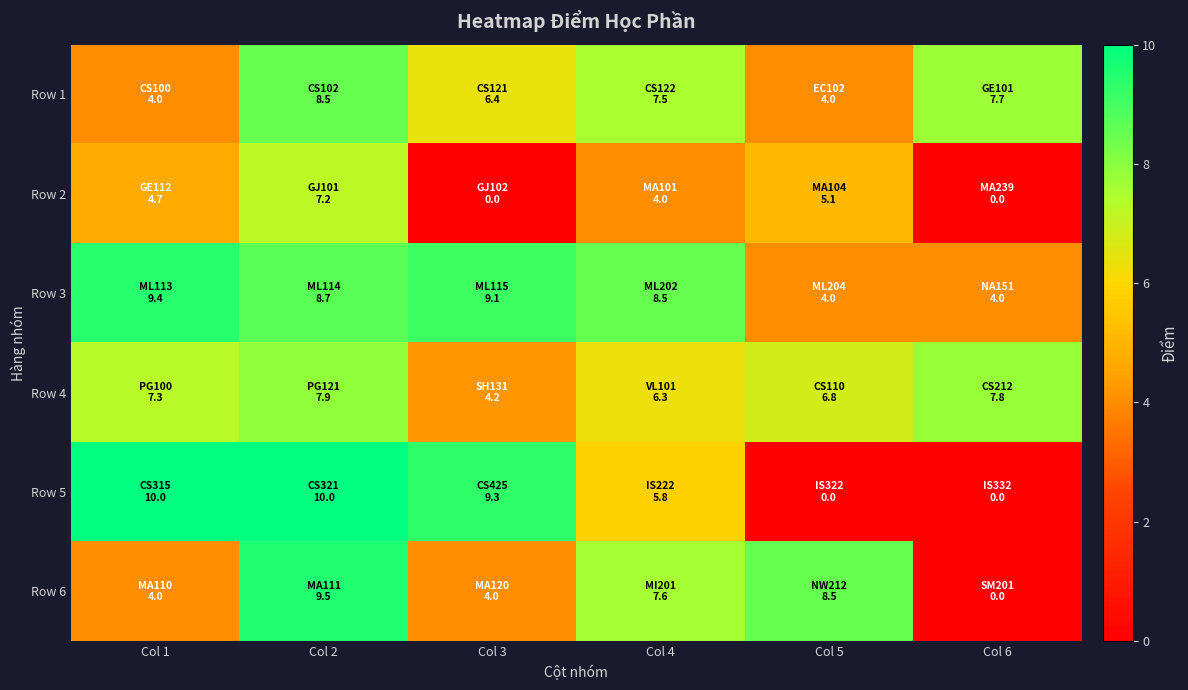

How many categories are shown in the chart?

6